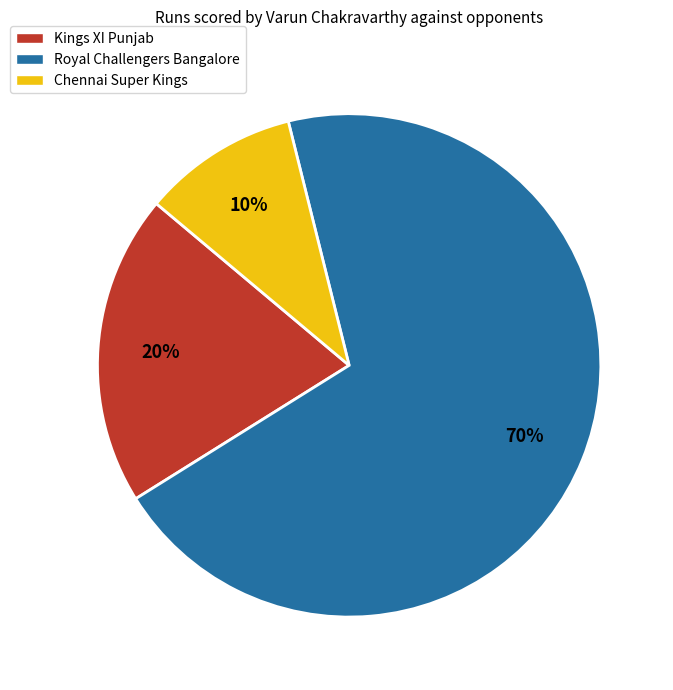

Which slice is the largest?

Royal Challengers Bangalore